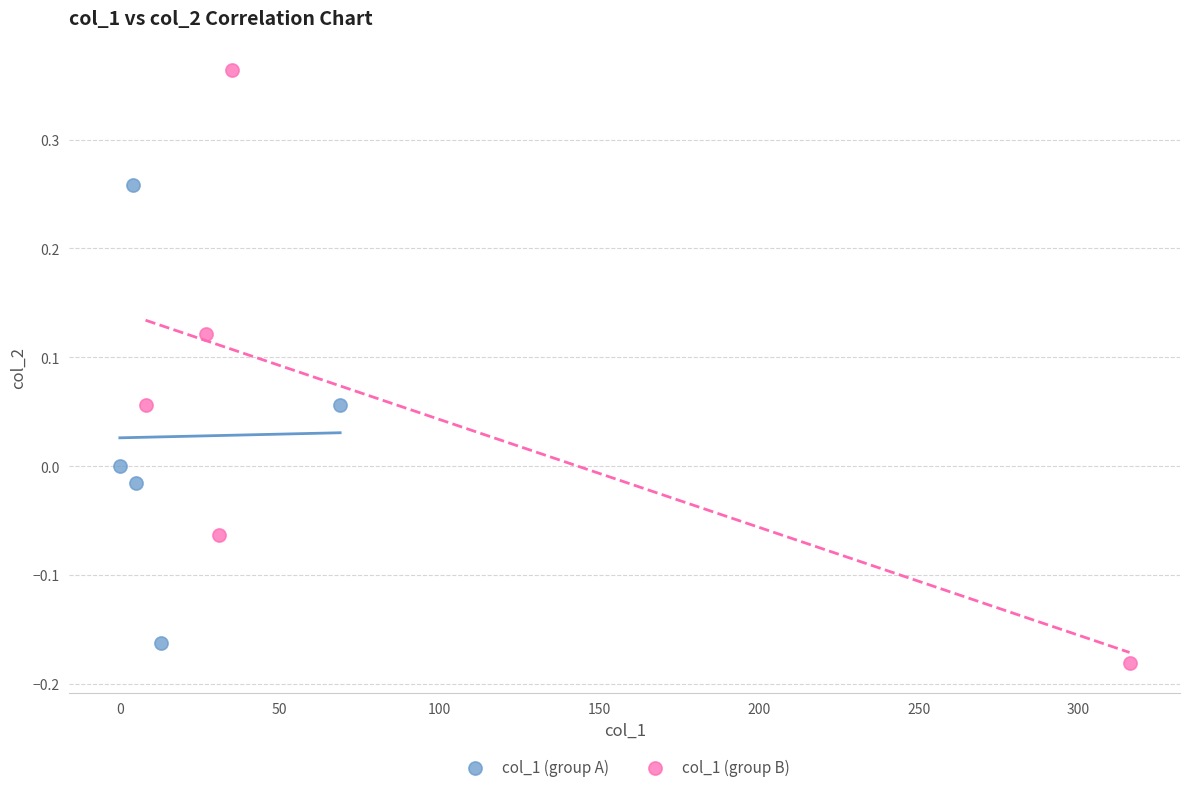

Which series contains the highest Y value?

col_1 (group B)